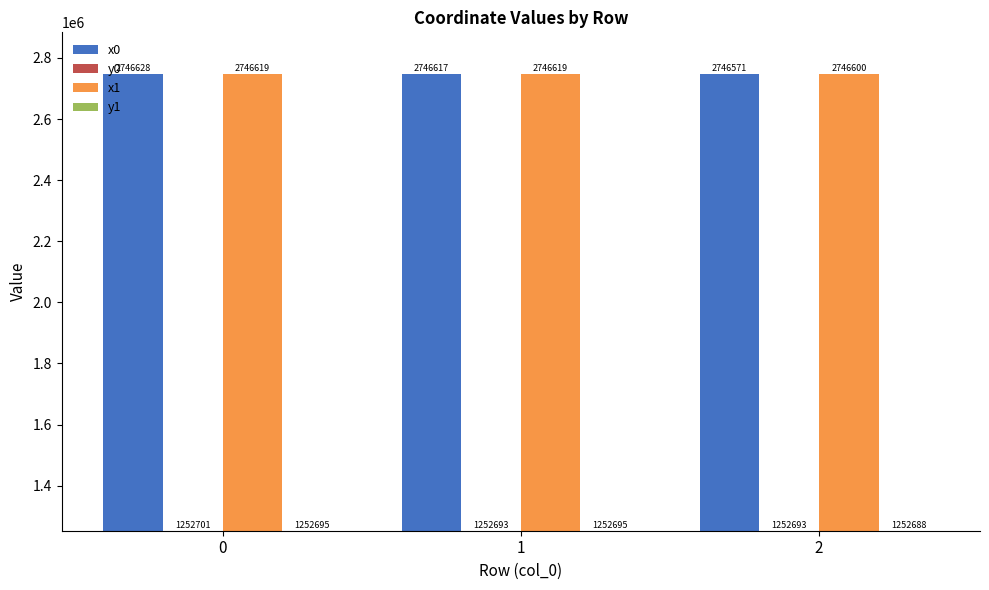

What is the highest value of the y1 series?

1252695.0